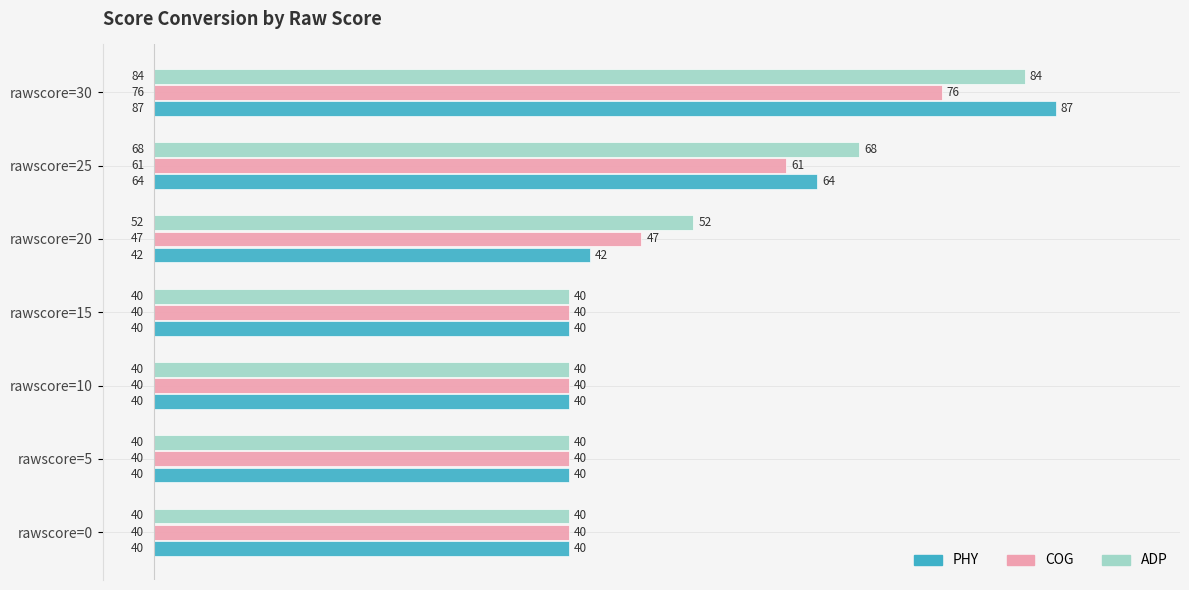

What is the minimum value for ADP?

40